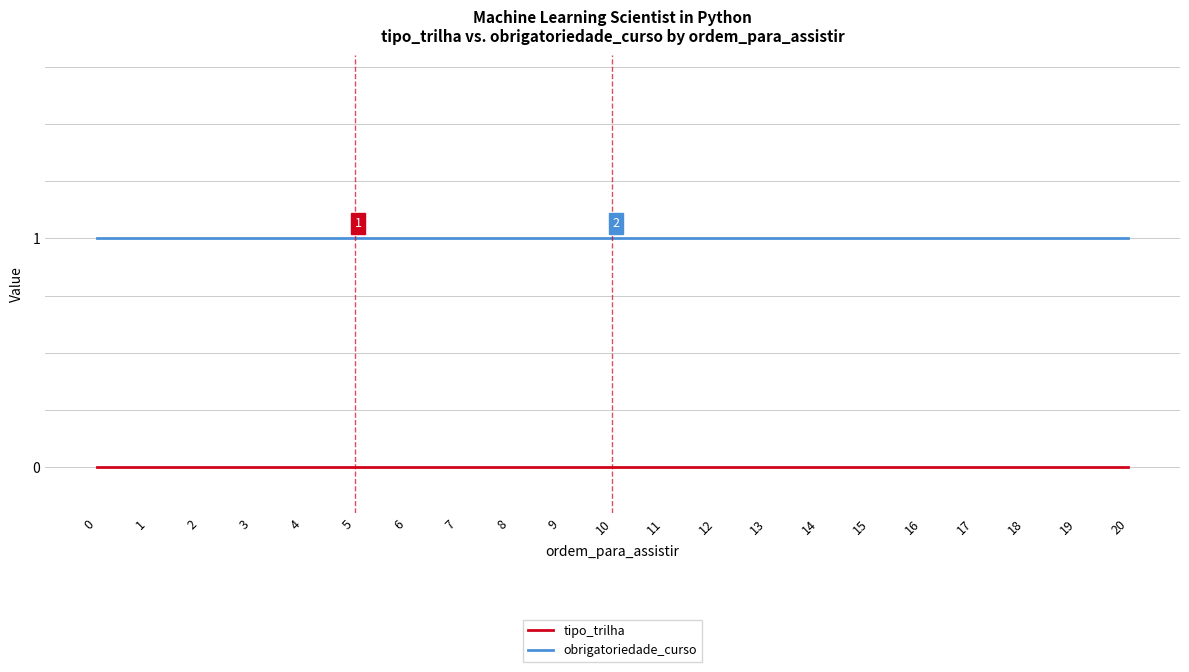

True or false: obrigatoriedade_curso has a value of 1 at 9.

True